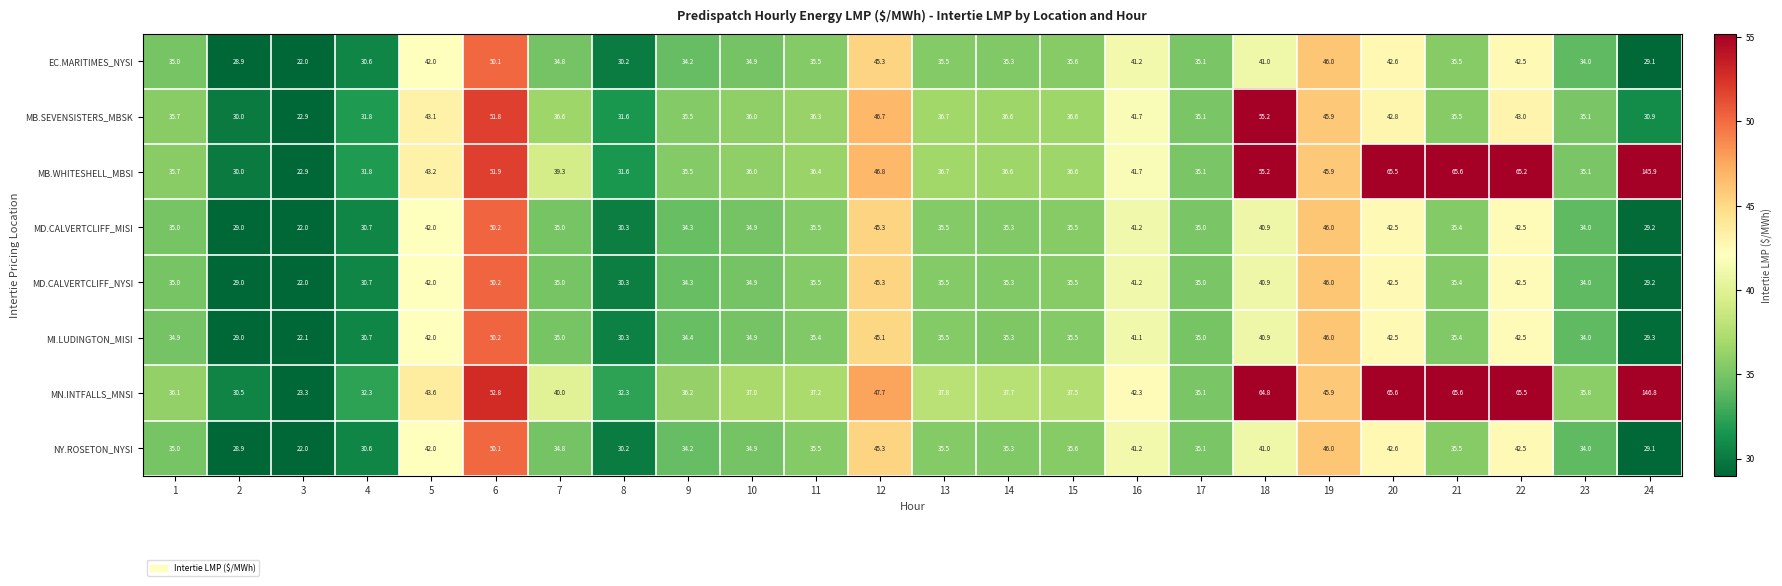

What is the difference between the maximum and second lowest values in the MD.CALVERTCLIFF_MISI series?

21.2